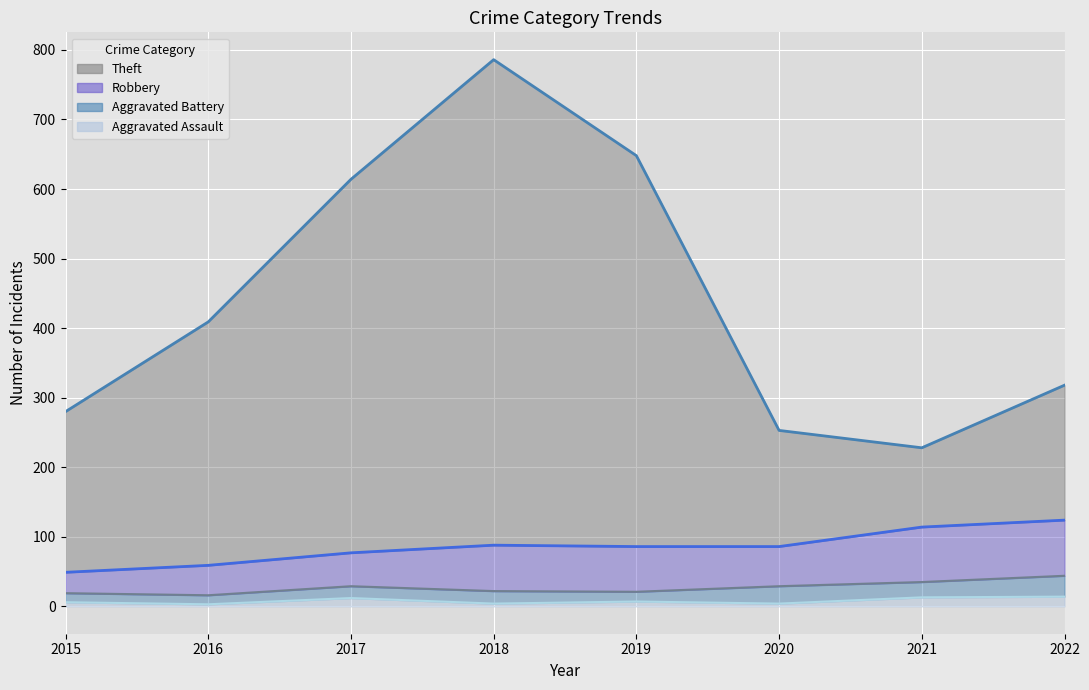

Where does the Aggravated Assault series first go above 7?

2017